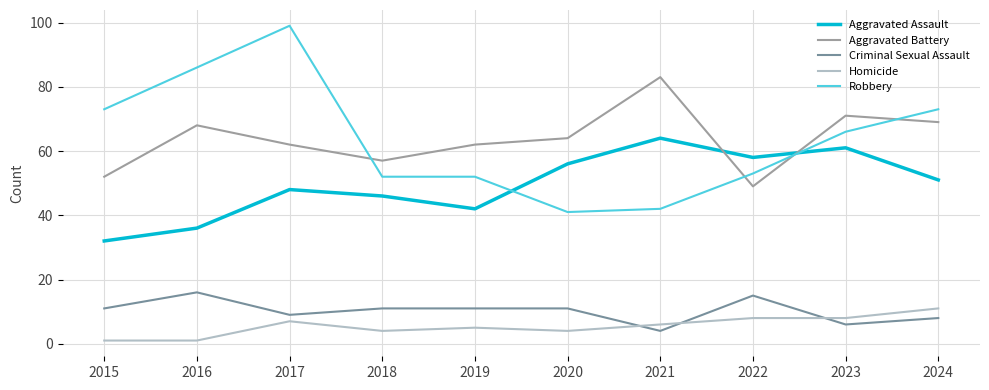

True or false: Aggravated Assault and Homicide intersect in this chart.

False